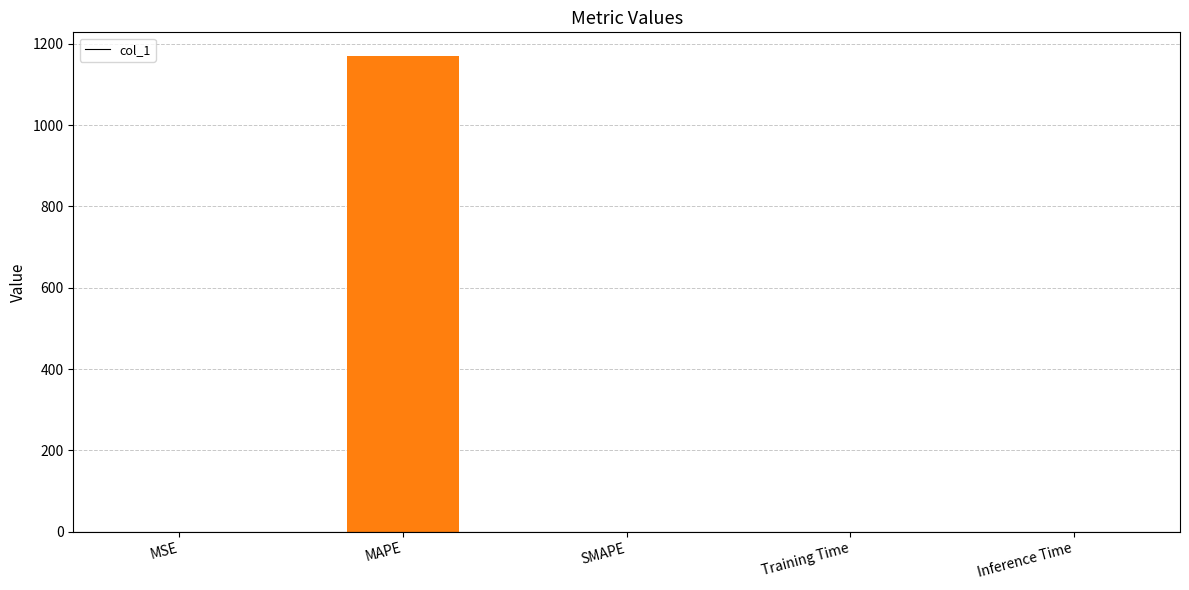

What is the maximum value shown in the chart?

1169.6